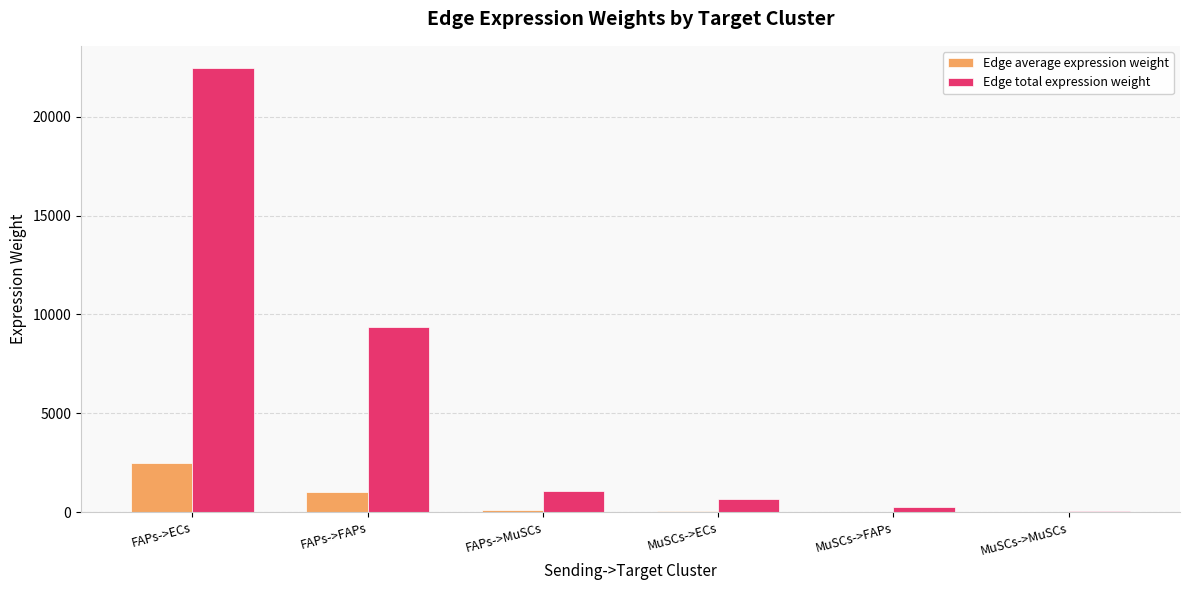

Are the bars grouped side by side (vs. stacked)?

Yes